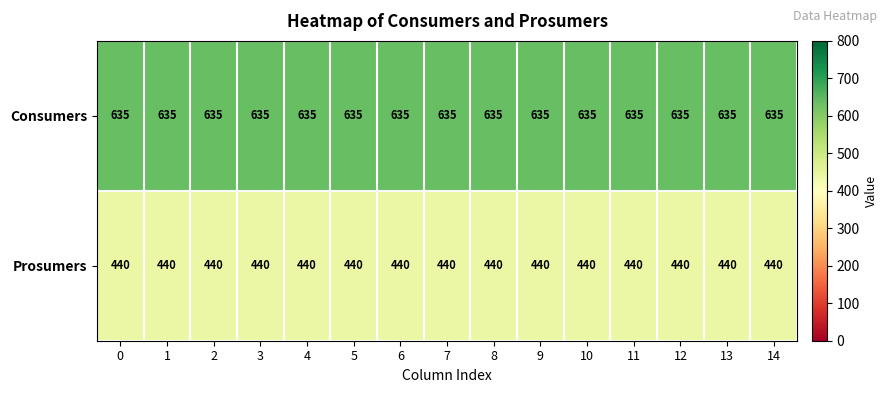

What is the average value of the Consumers series?

635